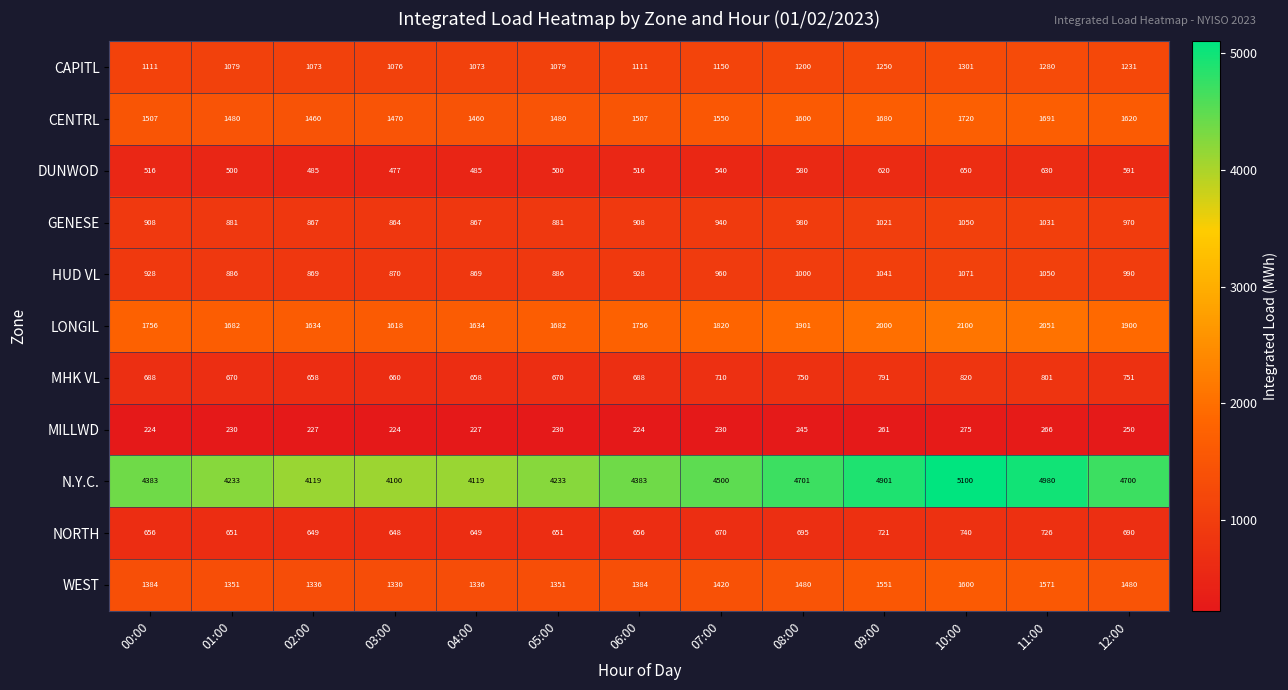

Between 10:00 and 11:00, which series saw the biggest shift?

N.Y.C.